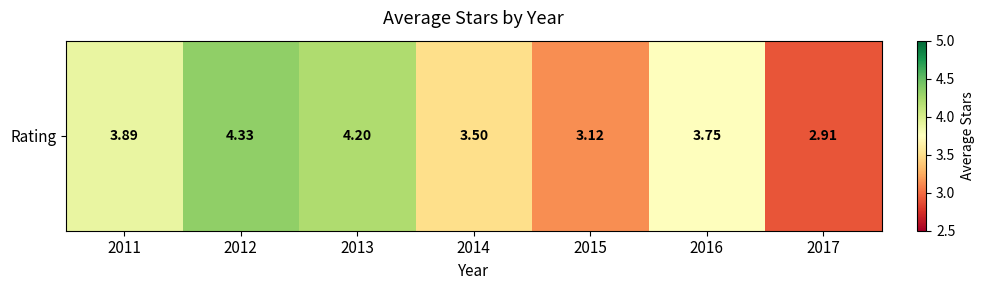

How many values are below 3?

1